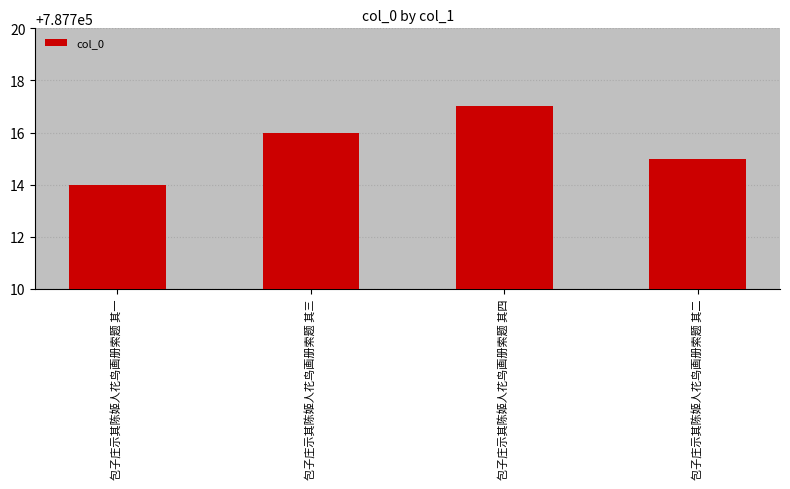

How many values are between 787715 and 787717?

3